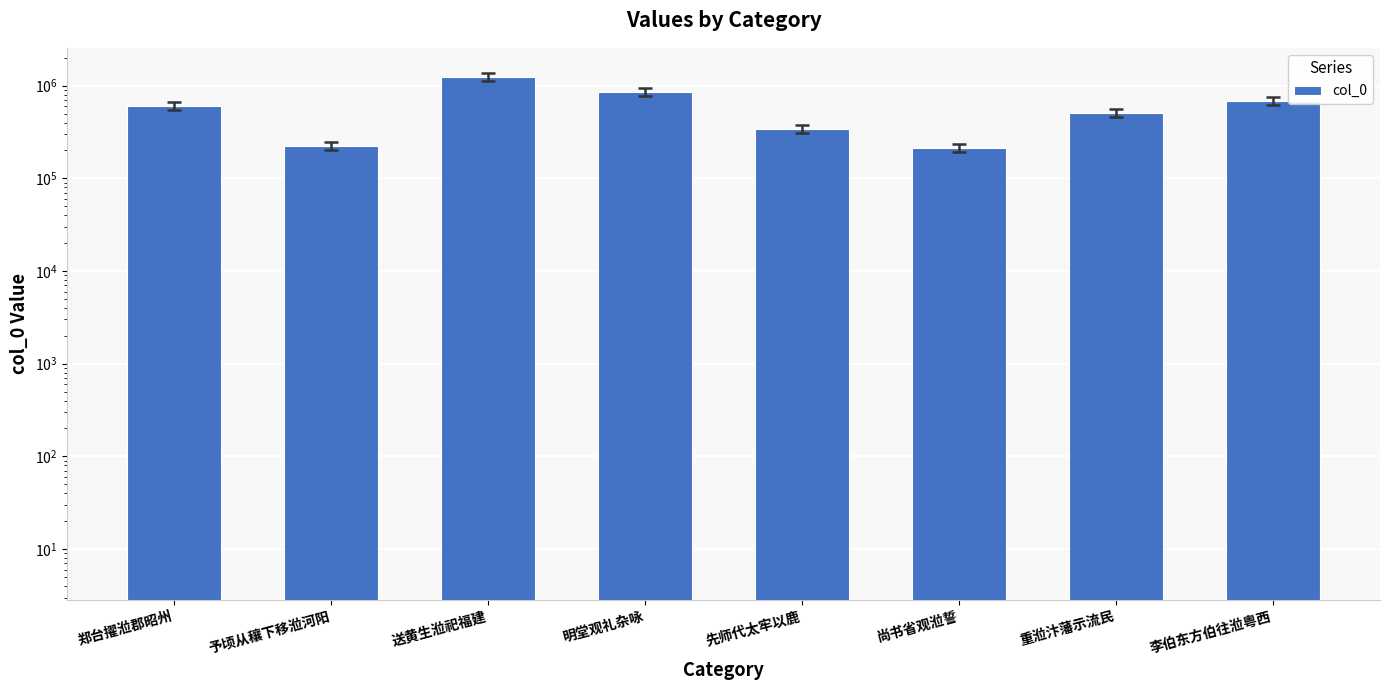

What is the maximum value shown in the chart?

1246366